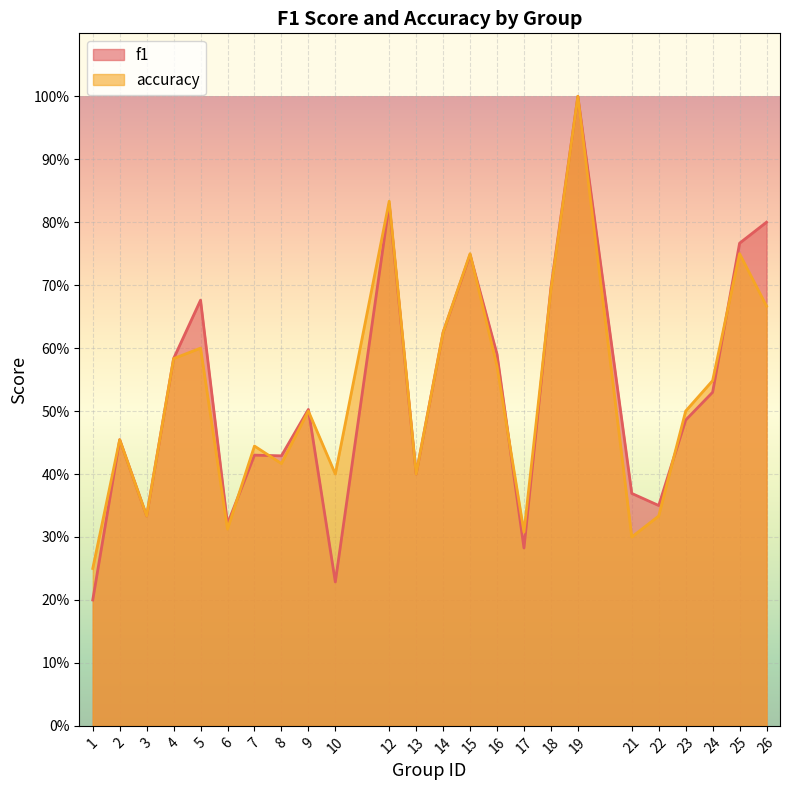

Which label corresponds to the largest value in the chart?

19